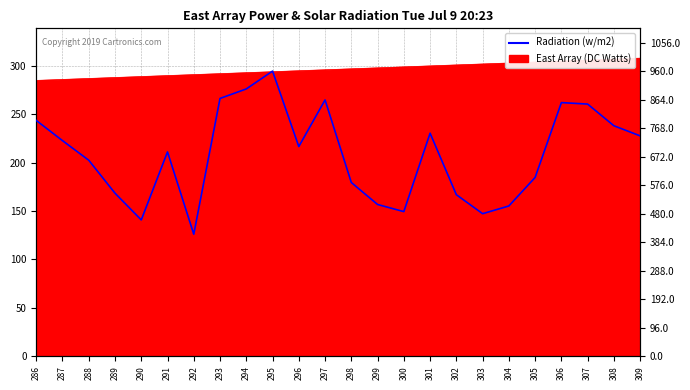

Does the chart display data point markers on the line(s)?

No